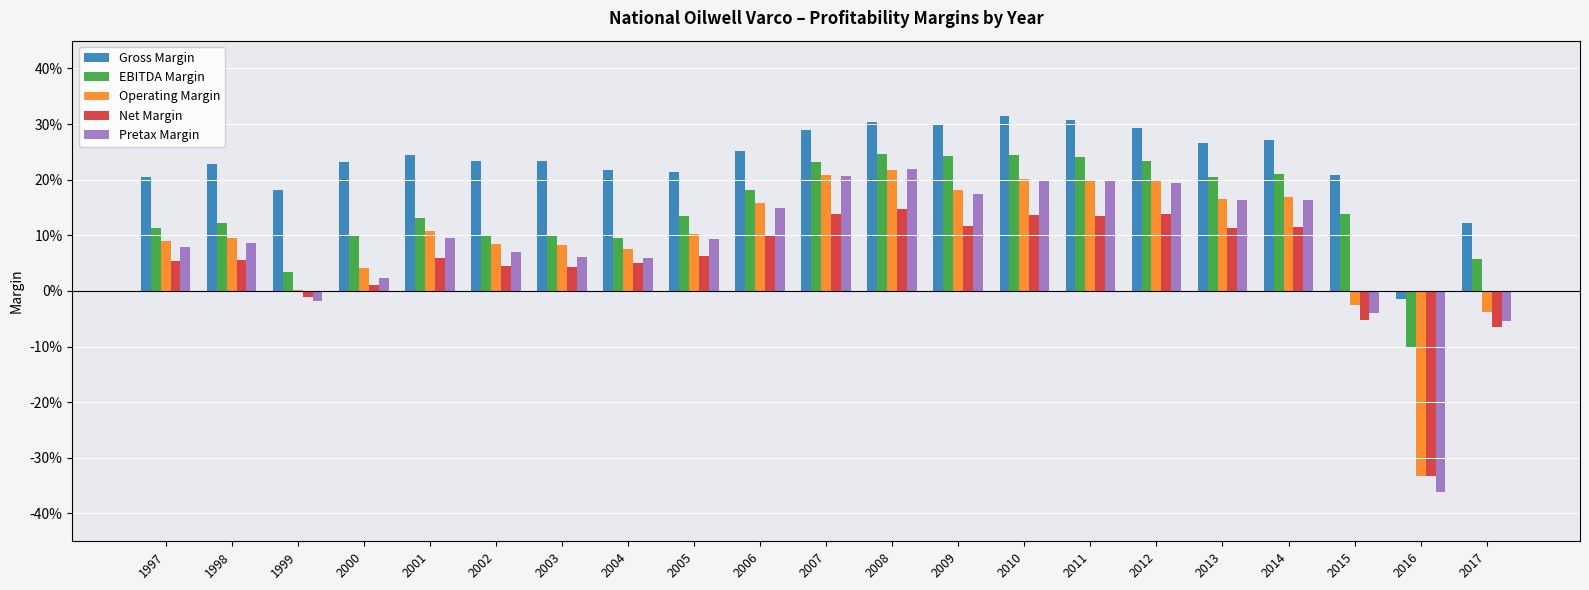

What are all the series names shown in the legend?

Gross Margin, EBITDA Margin, Operating Margin, Net Margin, Pretax Margin